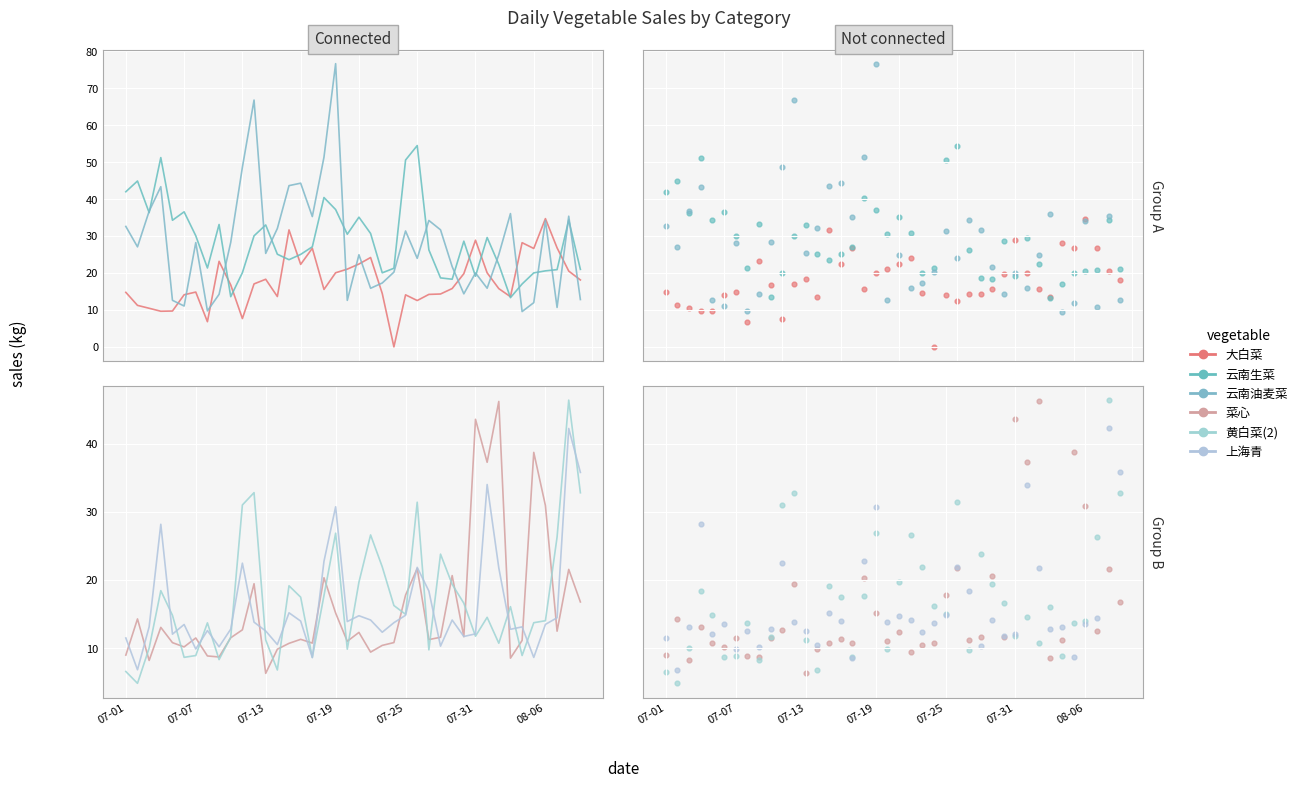

What are all the series names shown in the legend?

大白菜, 云南生菜, 云南油麦菜, 菜心, 黄白菜(2), 上海青